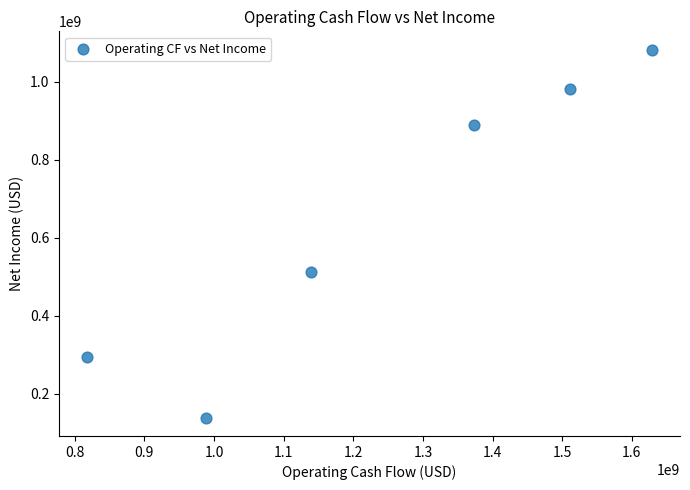

What Y value in the scatter plot is closest to 610175000?

512300000